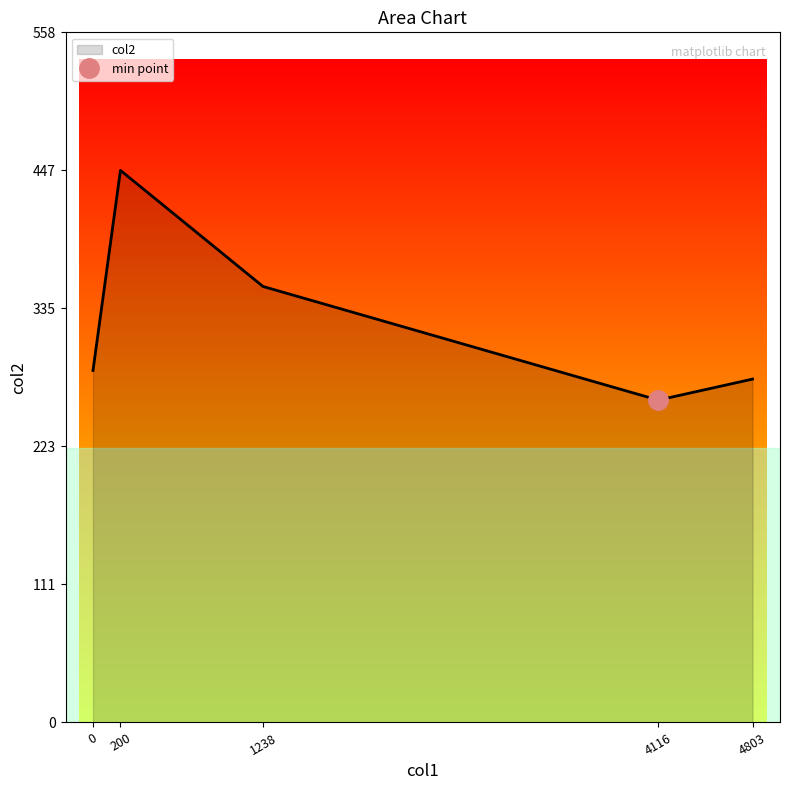

The chart shows a value of 261 at 4116. True or false?

True